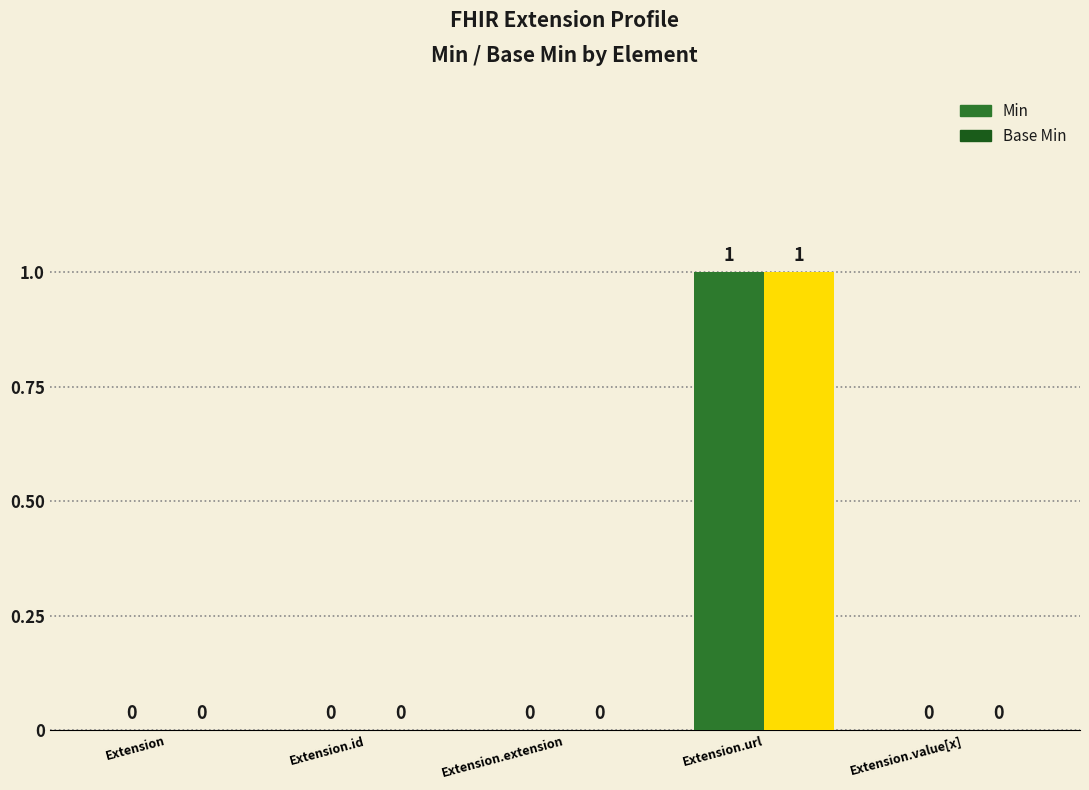

At which label does Base Min reach its peak?

Extension.url